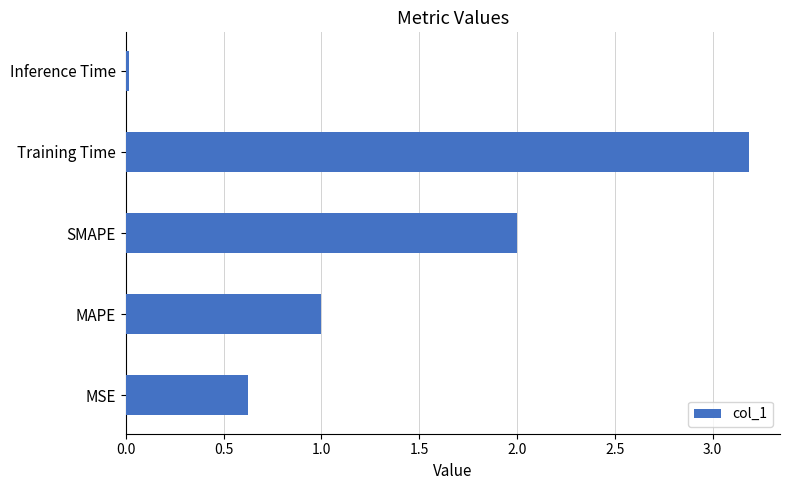

List the labels in order of value, largest first.

Training Time, SMAPE, MAPE, MSE, Inference Time